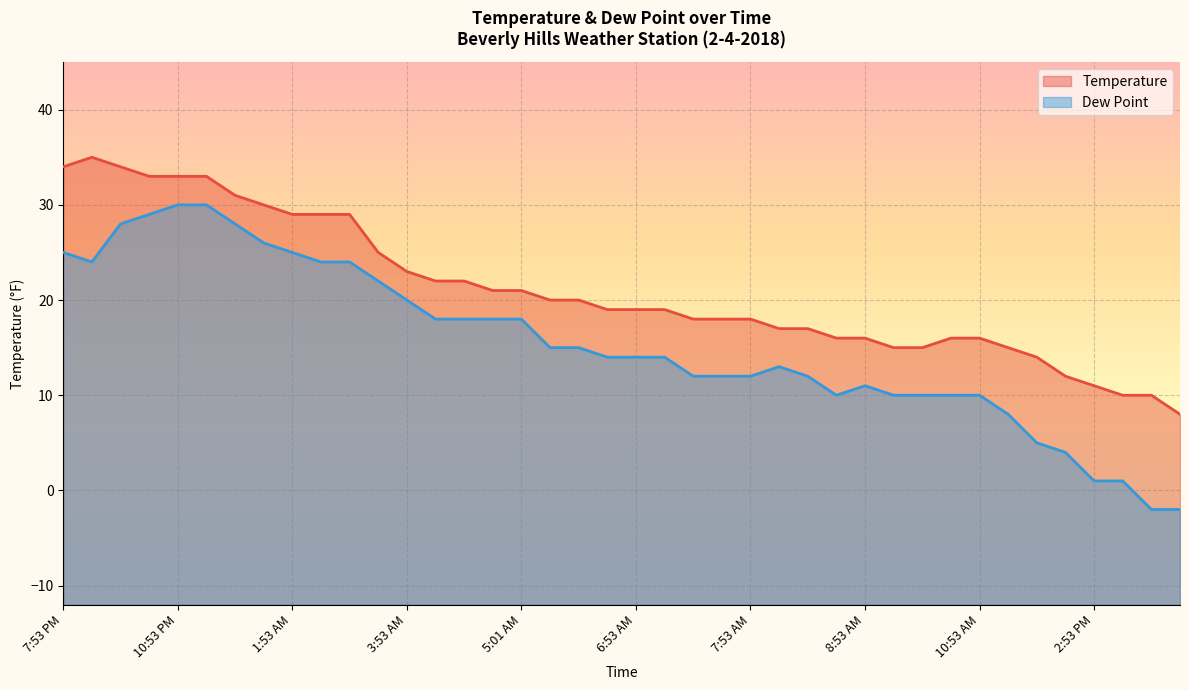

Reading right to left, extract all data points from this chart.

Temperature: 5:53 PM=8	4:53 PM=10	3:53 PM=10	2:53 PM=11	1:53 PM=12	12:53 PM=14	11:53 AM=15	10:53 AM=16	10:31 AM=16	10:20 AM=15	9:53 AM=15	8:53 AM=16	8:48 AM=16	8:29 AM=17	8:11 AM=17	7:53 AM=18	7:47 AM=18	7:30 AM=18	7:12 AM=19	6:53 AM=19	6:13 AM=19	5:53 AM=20	5:40 AM=20	5:01 AM=21	4:53 AM=21	4:43 AM=22	4:38 AM=22	3:53 AM=23	3:15 AM=25	2:53 AM=29	2:29 AM=29	1:53 AM=29	1:31 AM=30	12:53 AM=31	11:53 PM=33	10:53 PM=33	10:25 PM=33	9:53 PM=34	8:53 PM=35	7:53 PM=34
Dew Point: 5:53 PM=-2	4:53 PM=-2	3:53 PM=1	2:53 PM=1	1:53 PM=4	12:53 PM=5	11:53 AM=8	10:53 AM=10	10:31 AM=10	10:20 AM=10	9:53 AM=10	8:53 AM=11	8:48 AM=10	8:29 AM=12	8:11 AM=13	7:53 AM=12	7:47 AM=12	7:30 AM=12	7:12 AM=14	6:53 AM=14	6:13 AM=14	5:53 AM=15	5:40 AM=15	5:01 AM=18	4:53 AM=18	4:43 AM=18	4:38 AM=18	3:53 AM=20	3:15 AM=22	2:53 AM=24	2:29 AM=24	1:53 AM=25	1:31 AM=26	12:53 AM=28	11:53 PM=30	10:53 PM=30	10:25 PM=29	9:53 PM=28	8:53 PM=24	7:53 PM=25